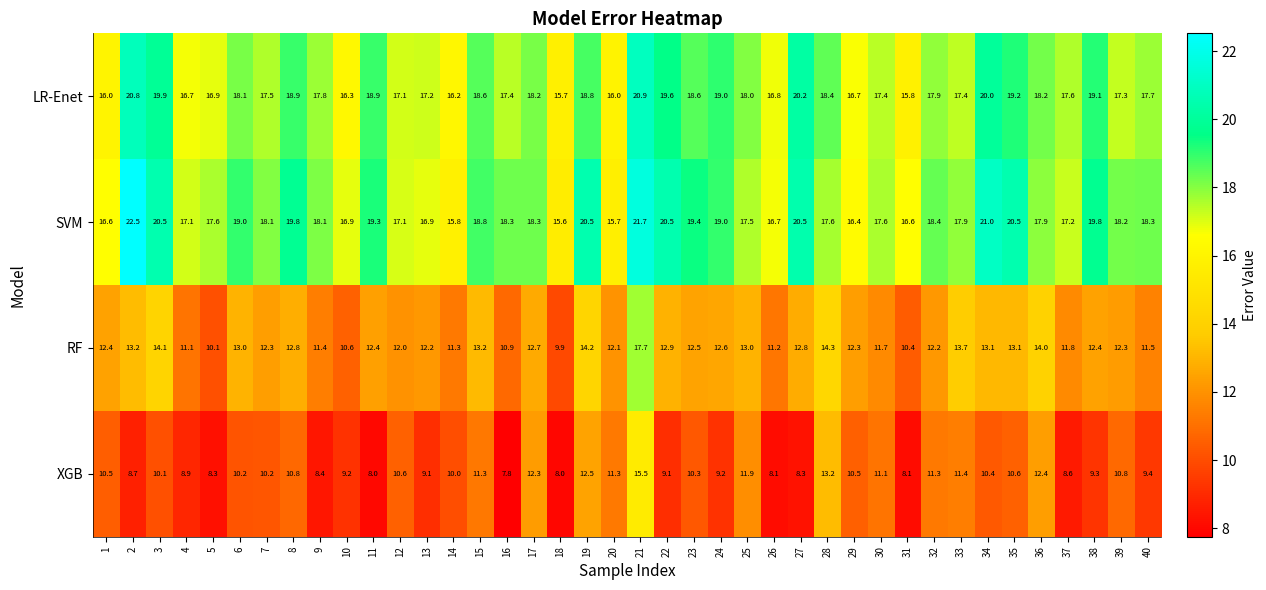

What is the total value across all series at 9?

55.7